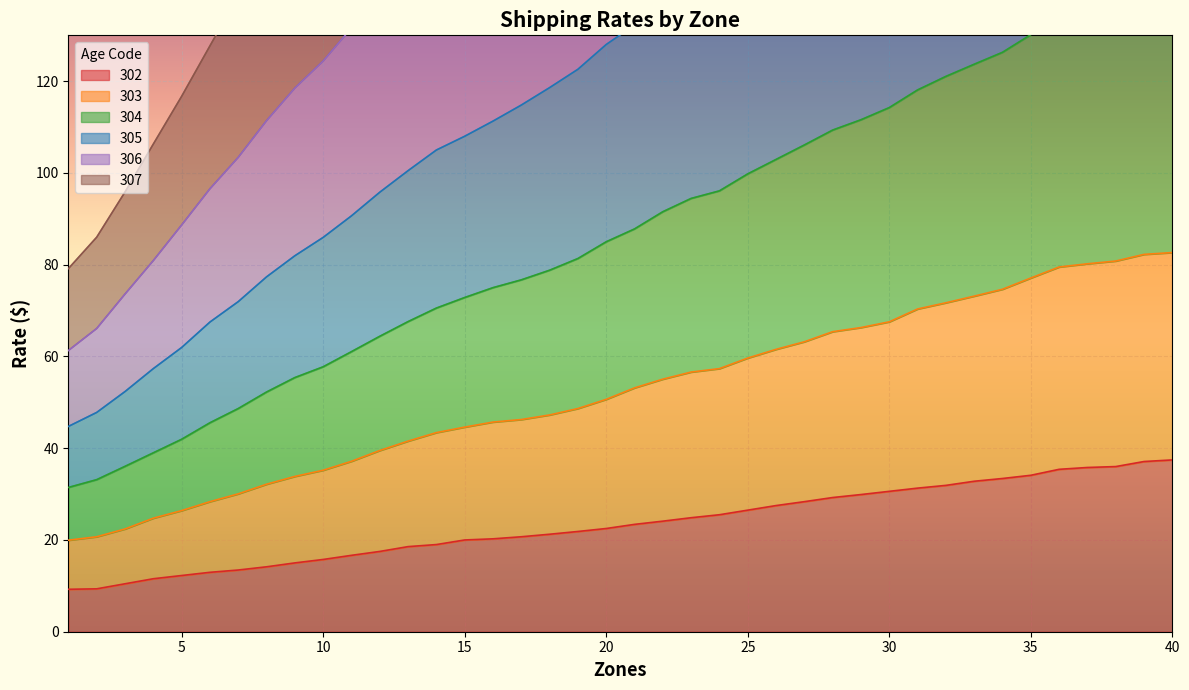

Rank the categories by 306 value from lowest to highest.

1, 2, 3, 4, 5, 6, 7, 8, 9, 10, 11, 12, 13, 14, 15, 16, 17, 18, 19, 20, 21, 22, 23, 24, 25, 26, 27, 28, 29, 30, 31, 32, 33, 34, 35, 36, 37, 38, 39, 40